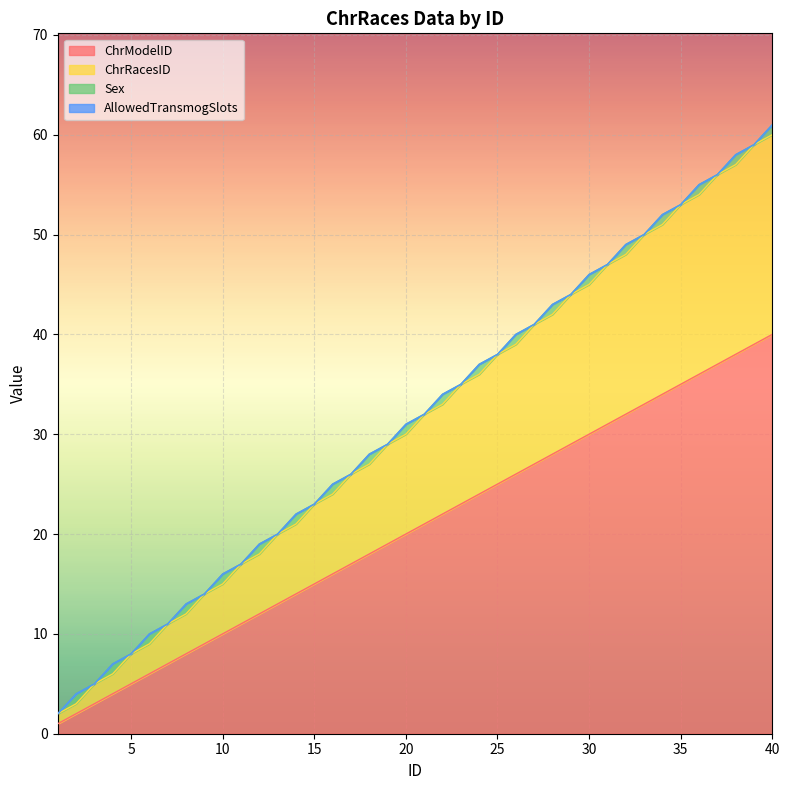

Which series has the largest total across all categories?

ChrRacesID